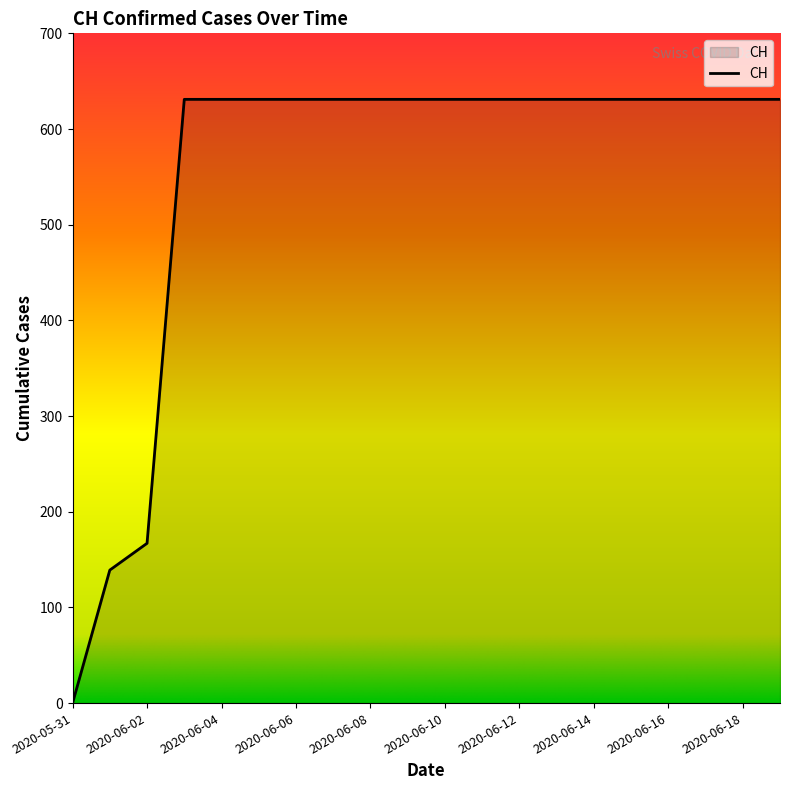

What is the average value?

552